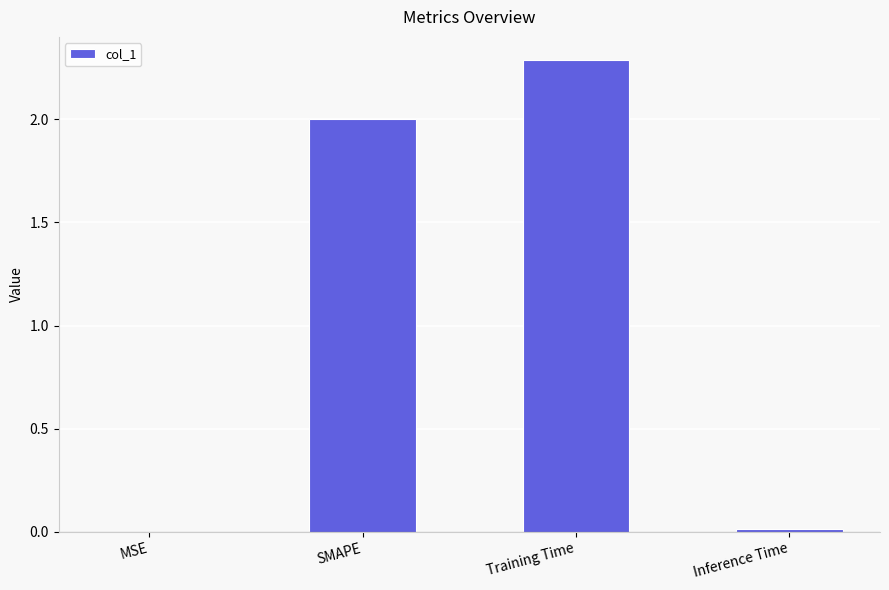

What is the sum of all values?

4.3